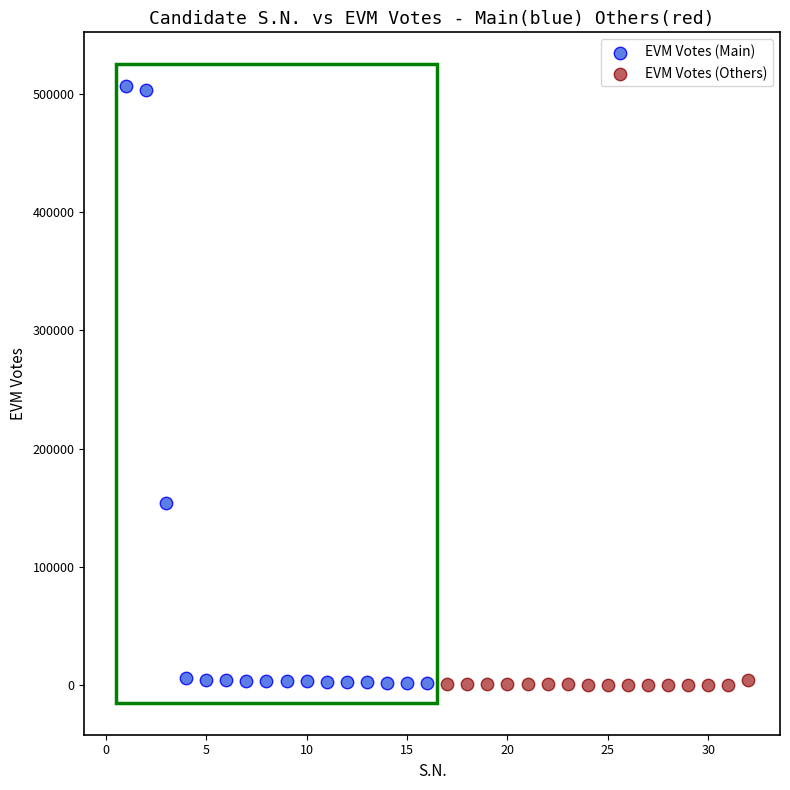

Which series has the largest Y range (max minus min)?

EVM Votes (Main)